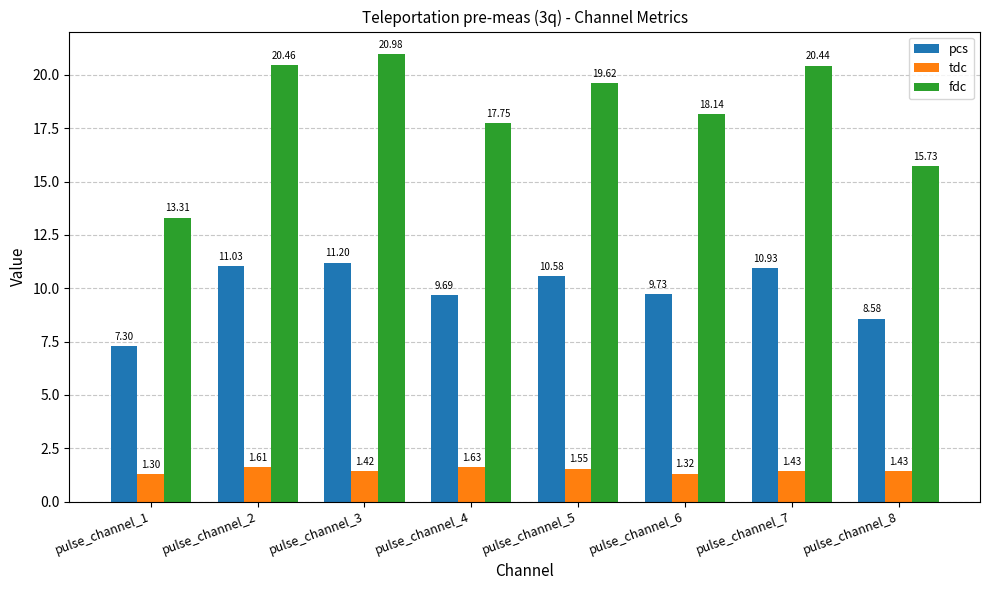

Rank the series by their average value, from lowest to highest.

tdc, pcs, fdc